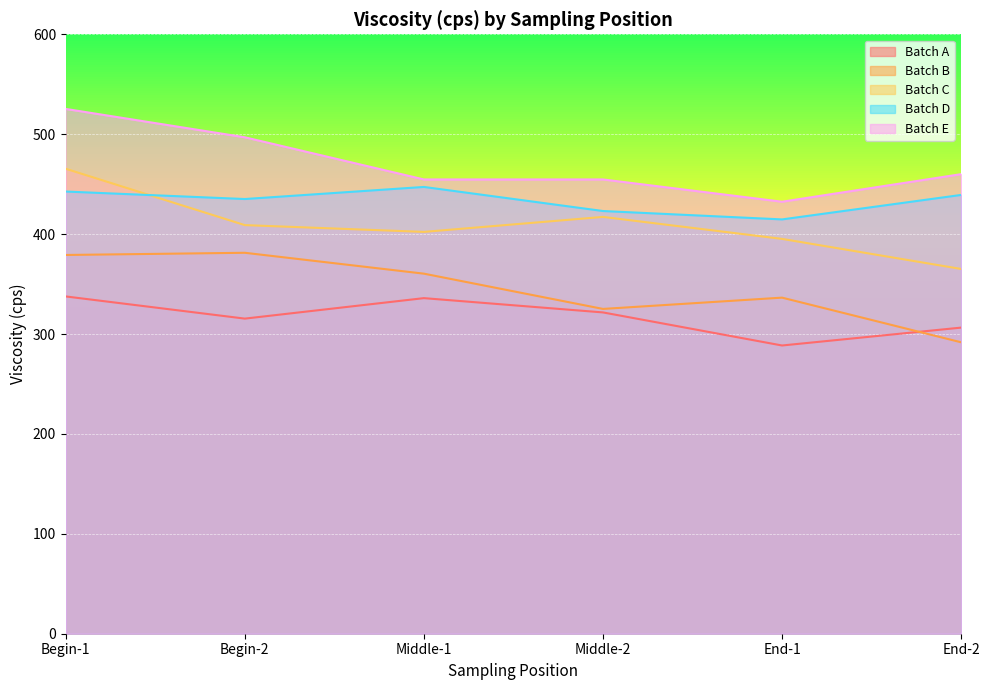

Count the number of categories in the chart.

6